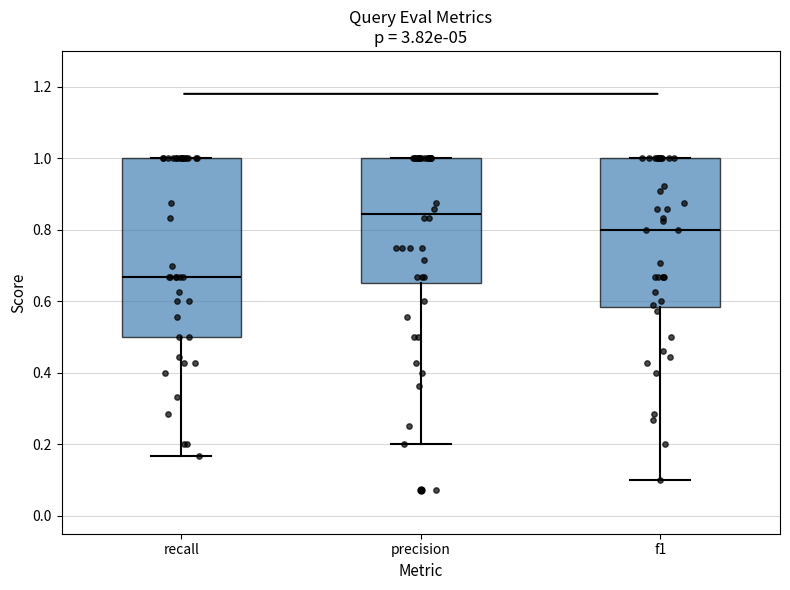

Where does the lower whisker of the box for f1 end on the y-axis? The values are not printed on the chart, so give them approximately, as read against the axis.

0.10